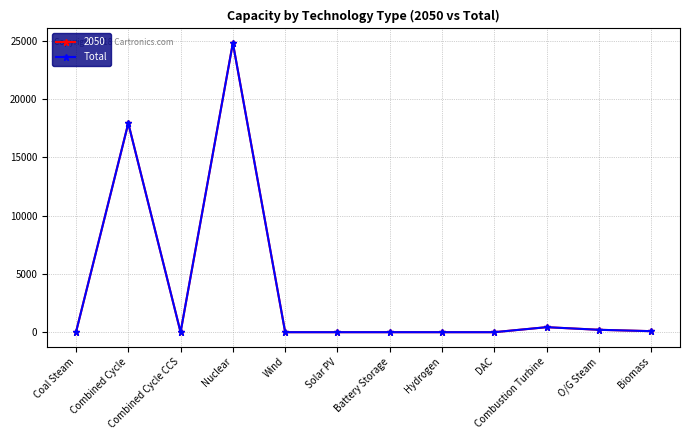

Which label corresponds to the smallest value in the chart?

Coal Steam